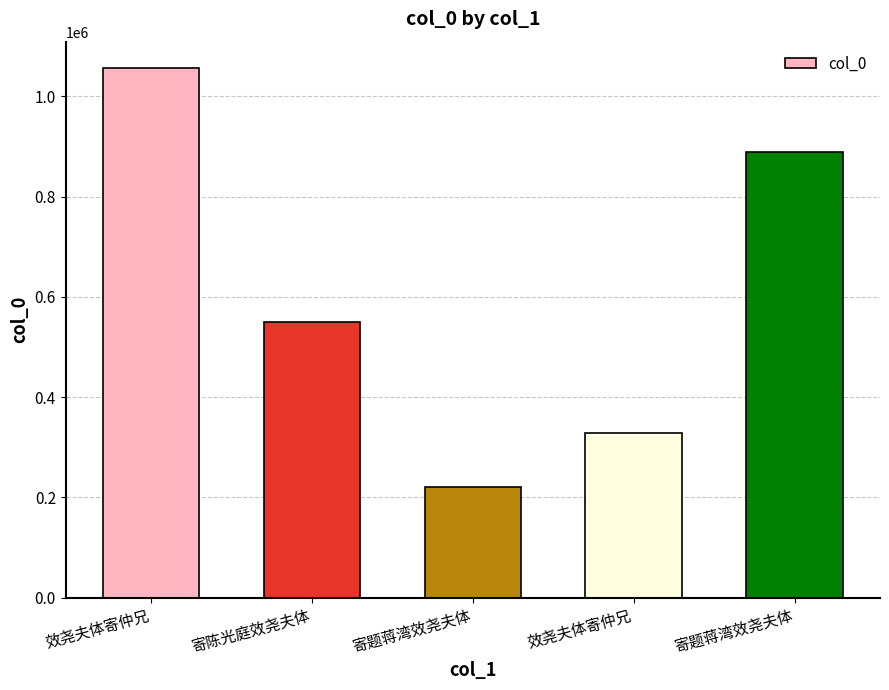

How many bars are there in total?

5